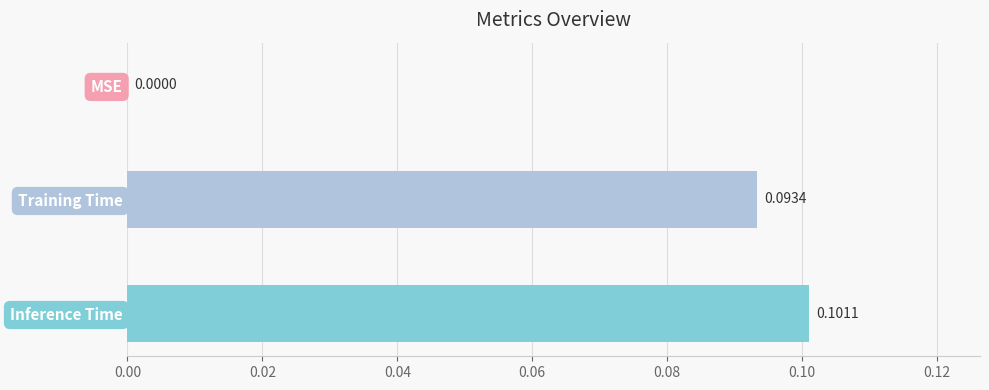

At which category does the chart reach its peak across all series?

Inference Time